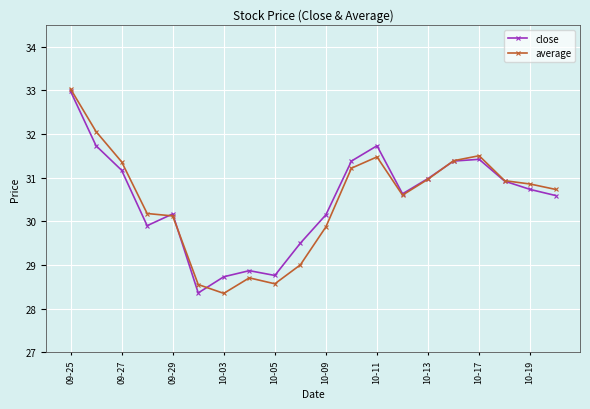

Which series has the largest range (max minus min)?

average